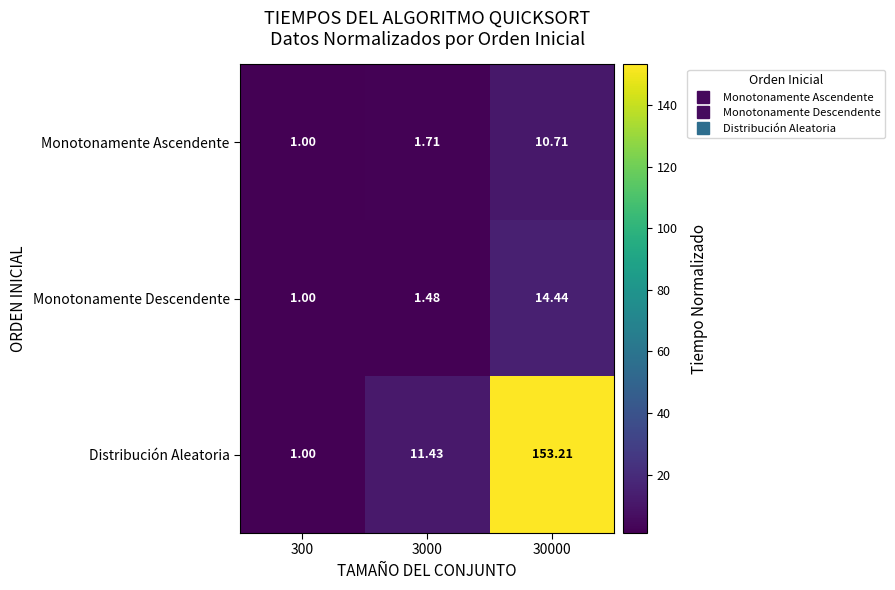

At which category does the chart reach its peak across all series?

30000